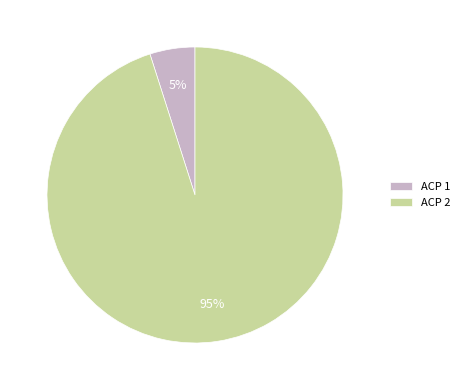

Which slice is the smallest?

ACP 1